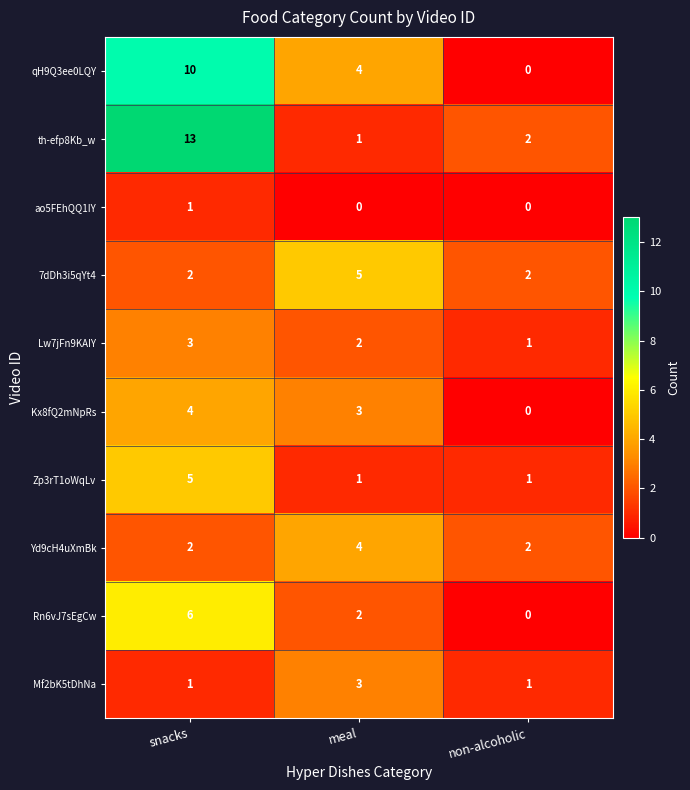

At which label is th-efp8Kb_w closest to 7?

non-alcoholic